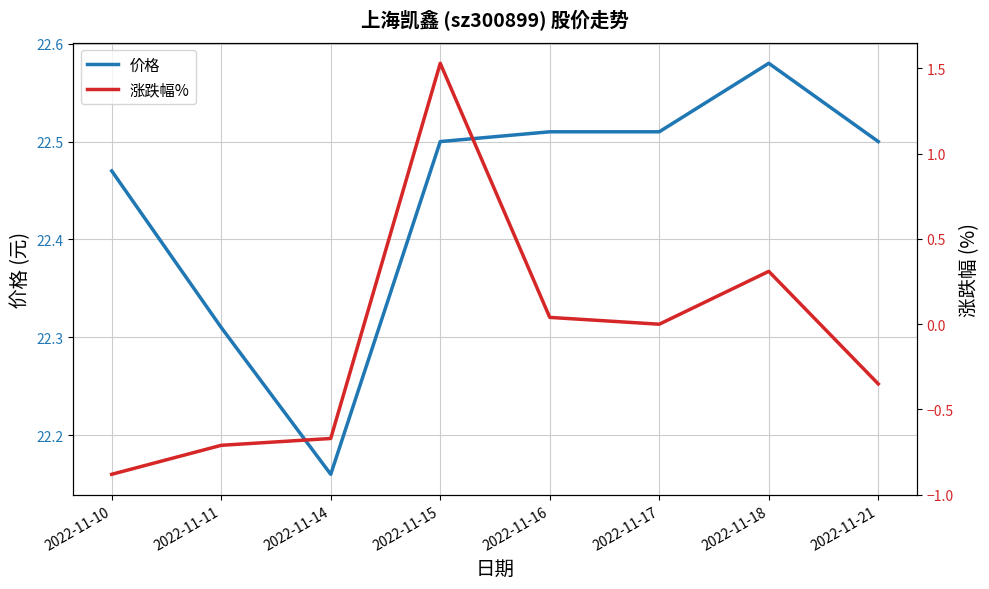

Reading left to right, transcribe all the data shown in this chart.

价格: 22.5	22.3	22.2	22.5	22.5	22.5	22.6	22.5
涨跌幅%: -0.9	-0.7	-0.7	1.5	0.0	0.0	0.3	-0.3